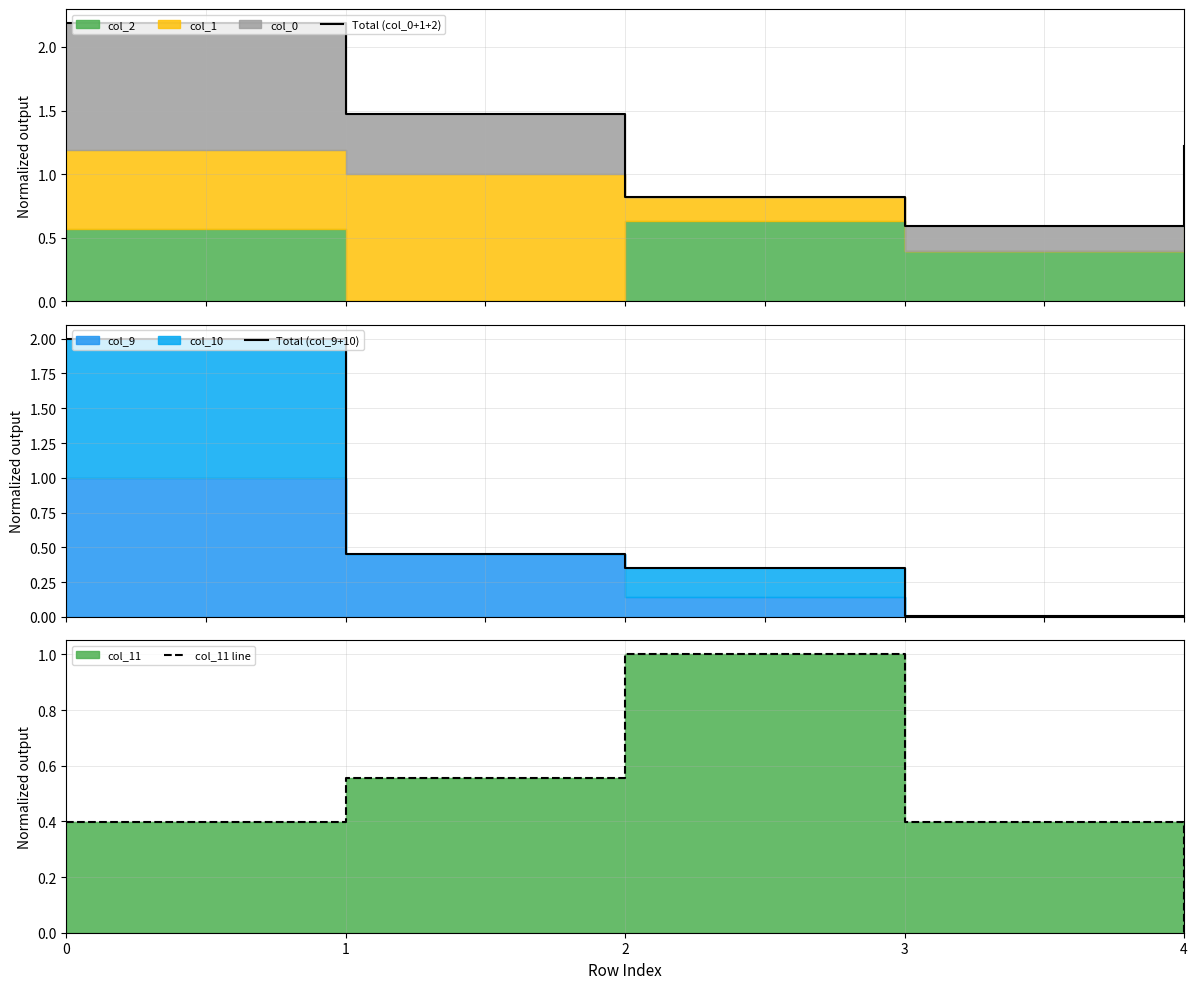

How many interior local peaks does the col_11 line series have?

1